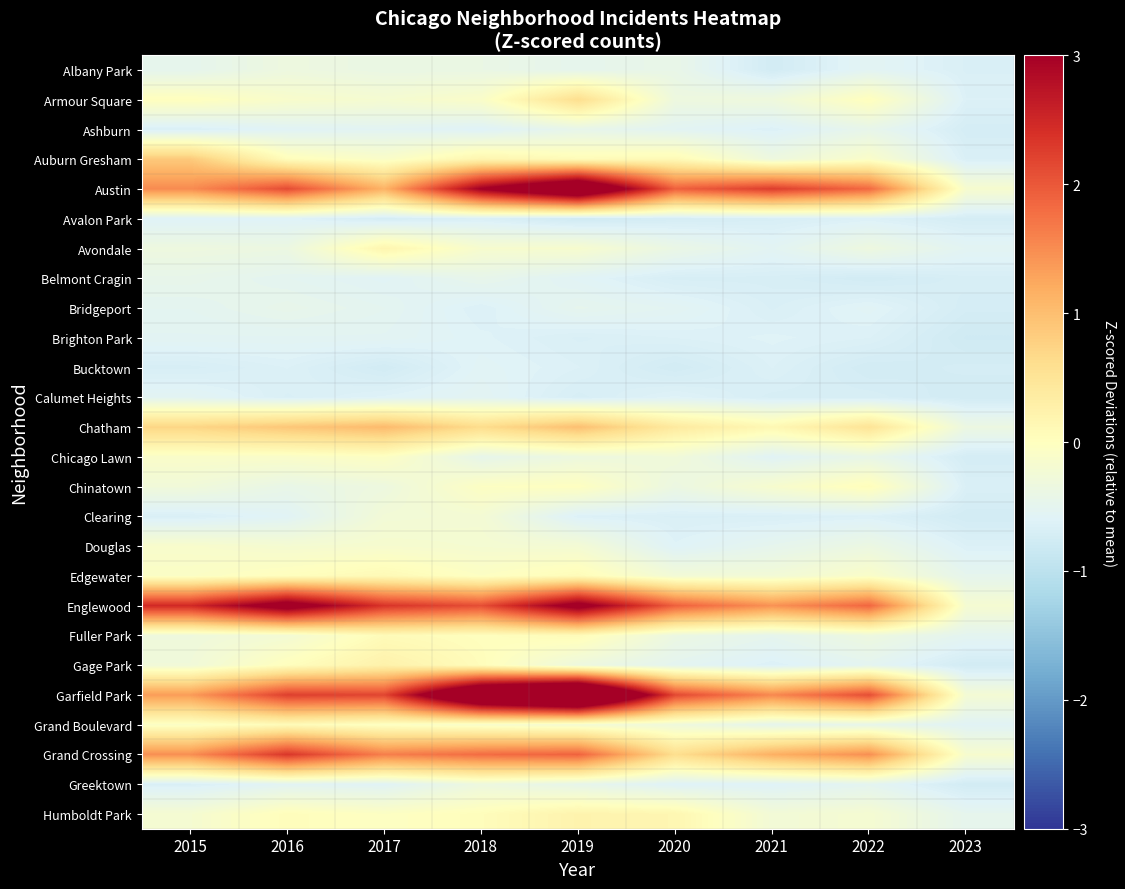

Reading left to right, extract all data points from this chart.

Albany Park: 2015=-0.5	2016=-0.3	2017=-0.4	2018=-0.4	2019=-0.5	2020=-0.4	2021=-0.7	2022=-0.5	2023=-0.7
Armour Square: 2015=0.0	2016=-0.1	2017=-0.2	2018=-0.1	2019=0.6	2020=-0.3	2021=-0.3	2022=0.0	2023=-0.6
Ashburn: 2015=-0.7	2016=-0.6	2017=-0.5	2018=-0.6	2019=-0.5	2020=-0.5	2021=-0.6	2022=-0.5	2023=-0.7
Auburn Gresham: 2015=0.9	2016=0.0	2017=-0.1	2018=0.2	2019=0.1	2020=0.1	2021=-0.3	2022=-0.1	2023=-0.7
Austin: 2015=1.5	2016=2.1	2017=1.1	2018=3.0	2019=4.1	2020=1.9	2021=2.3	2022=1.8	2023=-0.2
Avalon Park: 2015=-0.6	2016=-0.6	2017=-0.7	2018=-0.7	2019=-0.8	2020=-0.7	2021=-0.7	2022=-0.6	2023=-0.7
Avondale: 2015=-0.3	2016=-0.4	2017=0.2	2018=-0.2	2019=-0.2	2020=-0.4	2021=-0.5	2022=-0.3	2023=-0.5
Belmont Cragin: 2015=-0.5	2016=-0.5	2017=-0.6	2018=-0.5	2019=-0.6	2020=-0.7	2021=-0.7	2022=-0.7	2023=-0.7
Bridgeport: 2015=-0.5	2016=-0.5	2017=-0.5	2018=-0.6	2019=-0.5	2020=-0.5	2021=-0.7	2022=-0.6	2023=-0.7
Brighton Park: 2015=-0.5	2016=-0.5	2017=-0.5	2018=-0.6	2019=-0.7	2020=-0.6	2021=-0.6	2022=-0.6	2023=-0.8
Bucktown: 2015=-0.7	2016=-0.6	2017=-0.7	2018=-0.6	2019=-0.6	2020=-0.7	2021=-0.6	2022=-0.7	2023=-0.7
Calumet Heights: 2015=-0.5	2016=-0.7	2017=-0.6	2018=-0.5	2019=-0.7	2020=-0.6	2021=-0.7	2022=-0.7	2023=-0.7
Chatham: 2015=0.7	2016=0.9	2017=1.0	2018=0.6	2019=1.0	2020=0.4	2021=0.1	2022=0.5	2023=-0.4
Chicago Lawn: 2015=-0.1	2016=-0.1	2017=-0.0	2018=-0.5	2019=-0.3	2020=-0.3	2021=-0.6	2022=-0.4	2023=-0.7
Chinatown: 2015=-0.3	2016=-0.4	2017=-0.3	2018=-0.0	2019=-0.0	2020=-0.4	2021=-0.2	2022=0.0	2023=-0.7
Clearing: 2015=-0.7	2016=-0.6	2017=-0.3	2018=-0.2	2019=-0.6	2020=-0.7	2021=-0.7	2022=-0.6	2023=-0.7
Douglas: 2015=-0.1	2016=-0.2	2017=-0.2	2018=-0.2	2019=-0.2	2020=-0.6	2021=-0.5	2022=-0.4	2023=-0.6
Edgewater: 2015=-0.1	2016=0.0	2017=0.1	2018=-0.0	2019=0.1	2020=-0.3	2021=-0.3	2022=-0.1	2023=-0.5
Englewood: 2015=2.5	2016=3.4	2017=2.4	2018=2.1	2019=3.3	2020=1.9	2021=1.4	2022=1.9	2023=-0.2
Fuller Park: 2015=-0.3	2016=-0.2	2017=0.1	2018=0.0	2019=0.1	2020=-0.4	2021=-0.5	2022=-0.3	2023=-0.5
Gage Park: 2015=-0.3	2016=0.0	2017=0.2	2018=0.0	2019=-0.3	2020=-0.5	2021=-0.6	2022=-0.5	2023=-0.7
Garfield Park: 2015=1.4	2016=2.2	2017=2.2	2018=4.4	2019=5.2	2020=2.2	2021=1.5	2022=2.1	2023=-0.2
Grand Boulevard: 2015=-0.1	2016=0.1	2017=-0.0	2018=-0.1	2019=-0.2	2020=-0.3	2021=-0.5	2022=-0.5	2023=-0.6
Grand Crossing: 2015=1.5	2016=2.3	2017=1.6	2018=1.8	2019=1.9	2020=0.6	2021=1.2	2022=1.5	2023=-0.2
Greektown: 2015=-0.7	2016=-0.5	2017=-0.6	2018=-0.3	2019=-0.5	2020=-0.6	2021=-0.6	2022=-0.5	2023=-0.7
Humboldt Park: 2015=-0.2	2016=0.0	2017=-0.0	2018=0.0	2019=0.2	2020=0.2	2021=-0.3	2022=-0.2	2023=-0.5